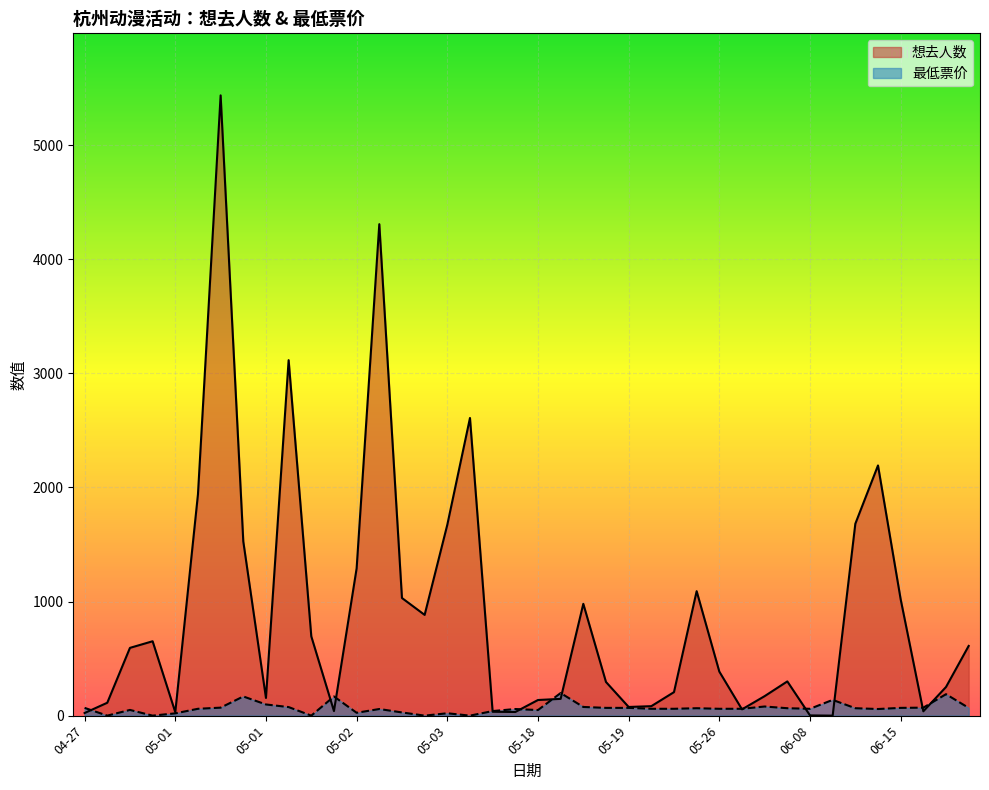

How many times do 最低票价 and 想去人数 cross each other?

13